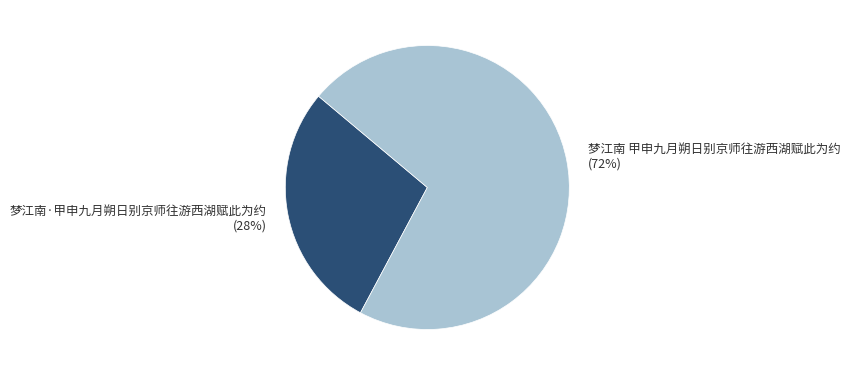

The 梦江南 甲申九月朔日别京师往游西湖赋此为约 slice represents 72% of the pie. True or false?

True